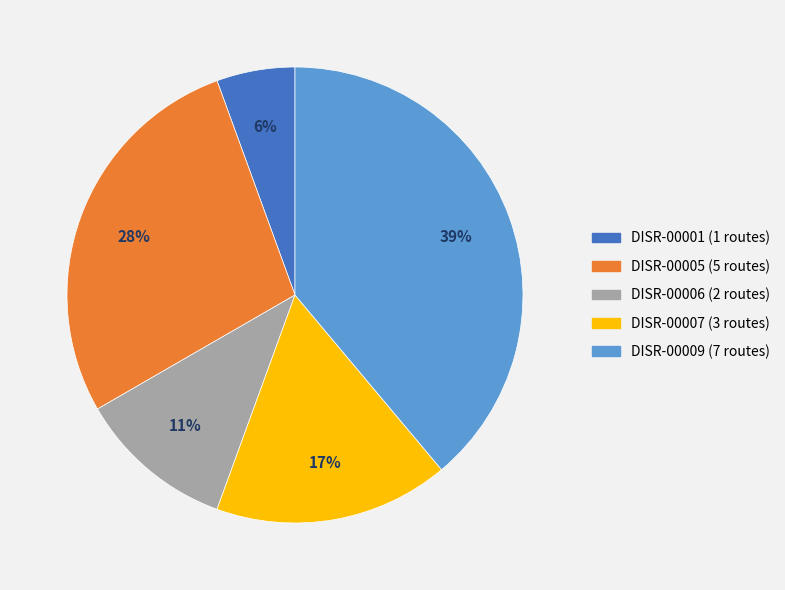

Is the sum of DISR-00007 and DISR-00001 greater than half?

No